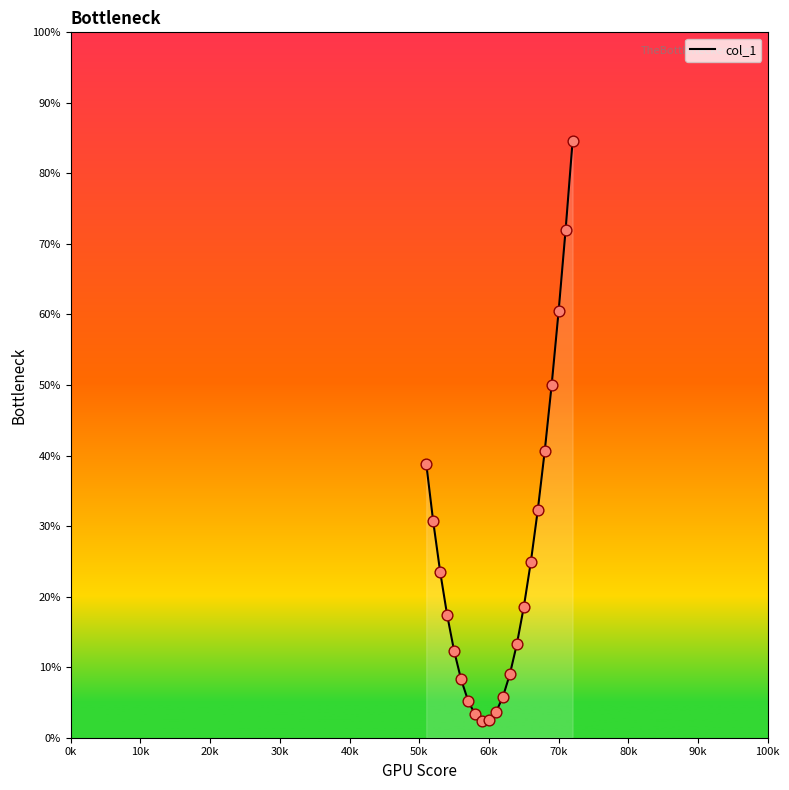

What is the difference between the maximum and minimum values?

82.2